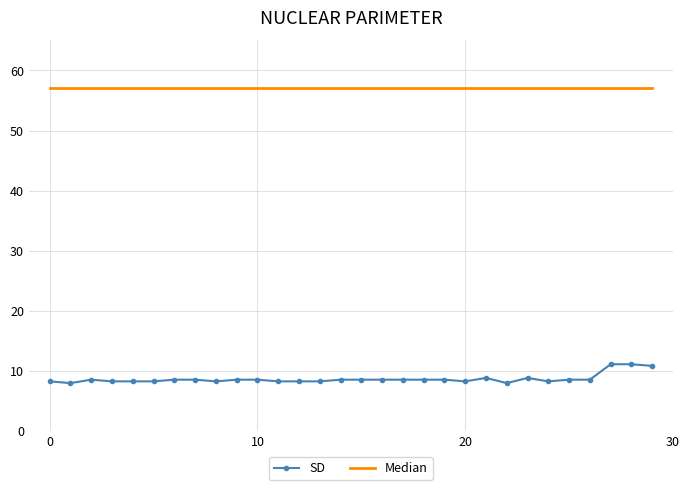

Which series has the widest spread of values?

SD